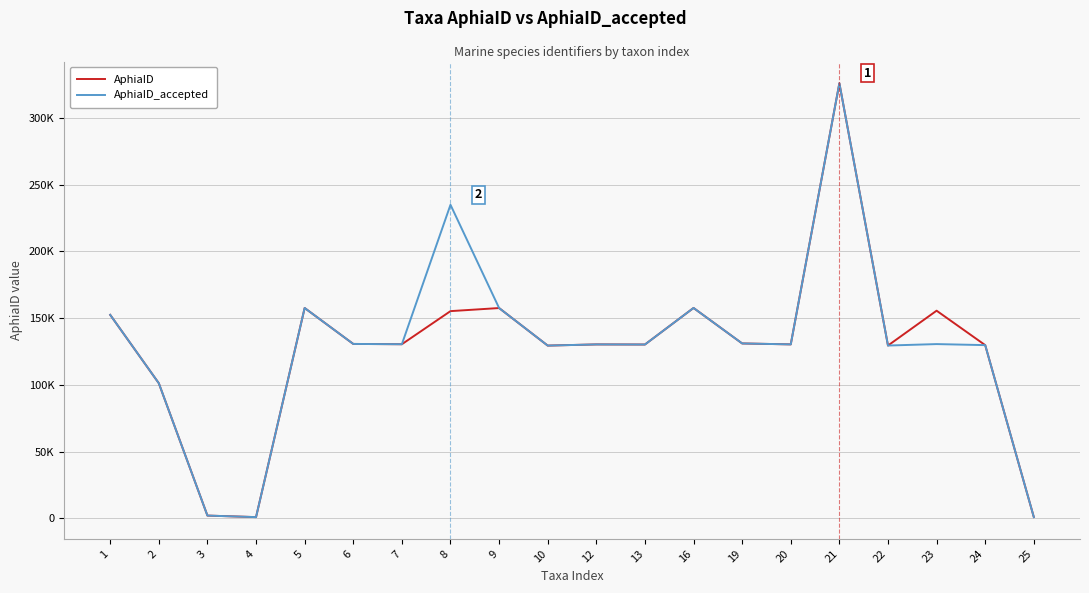

Reading left to right, what are all the values shown in this chart?

AphiaID: 1=152391	2=101160	3=2036	4=883	5=157530	6=130616	7=130394	8=155187	9=157499	10=129370	12=130255	13=130174	16=157563	19=130980	20=130279	21=325890	22=129413	23=155514	24=129719	25=921
AphiaID_accepted: 1=152391	2=101160	3=2036	4=883	5=157530	6=130616	7=130394	8=234850	9=157499	10=129370	12=130255	13=130174	16=157563	19=130980	20=130279	21=325890	22=129413	23=130500	24=129719	25=921